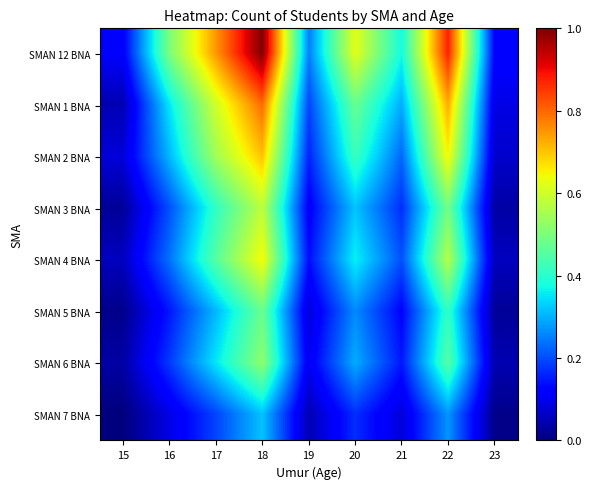

Reading left to right, what are all the values shown in this chart?

SMAN 12 BNA: 15=0.1	16=0.5	17=0.7	18=1.0	19=0.2	20=0.6	21=0.4	22=0.9	23=0.1
SMAN 1 BNA: 15=0.0	16=0.4	17=0.6	18=0.8	19=0.2	20=0.5	21=0.3	22=0.7	23=0.1
SMAN 2 BNA: 15=0.1	16=0.3	17=0.5	18=0.7	19=0.2	20=0.4	21=0.2	22=0.6	23=0.1
SMAN 3 BNA: 15=0.0	16=0.2	17=0.4	18=0.6	19=0.1	20=0.3	21=0.2	22=0.5	23=0.0
SMAN 4 BNA: 15=0.1	16=0.2	17=0.5	18=0.6	19=0.1	20=0.4	21=0.2	22=0.6	23=0.1
SMAN 5 BNA: 15=0.0	16=0.1	17=0.3	18=0.5	19=0.1	20=0.3	21=0.1	22=0.4	23=0.0
SMAN 6 BNA: 15=0.0	16=0.2	17=0.4	18=0.5	19=0.1	20=0.3	21=0.1	22=0.5	23=0.0
SMAN 7 BNA: 15=0.0	16=0.1	17=0.2	18=0.3	19=0.0	20=0.2	21=0.1	22=0.3	23=0.0